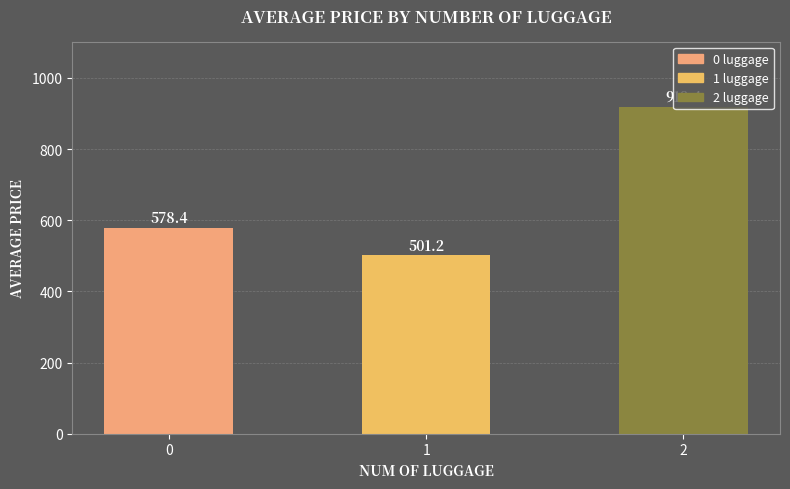

Reading left to right, extract all data points from this chart.

0=578.4	1=501.2	2=918.4